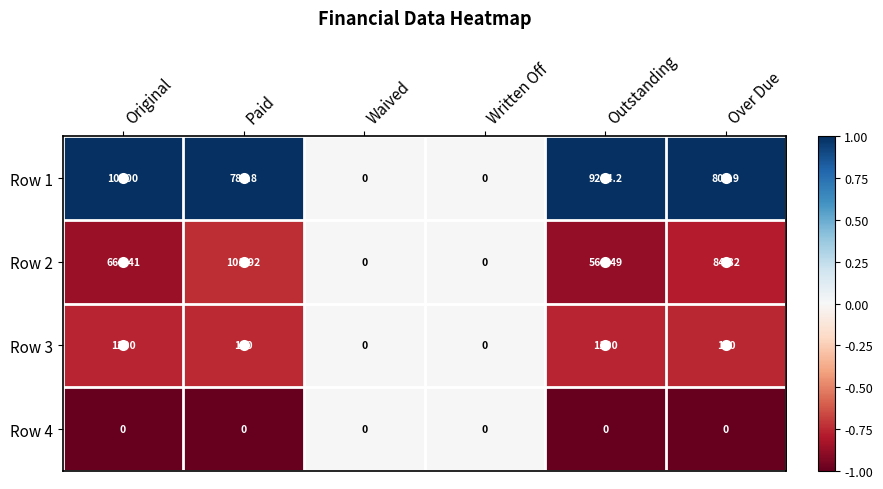

At which category is the sum across all series the highest?

Original